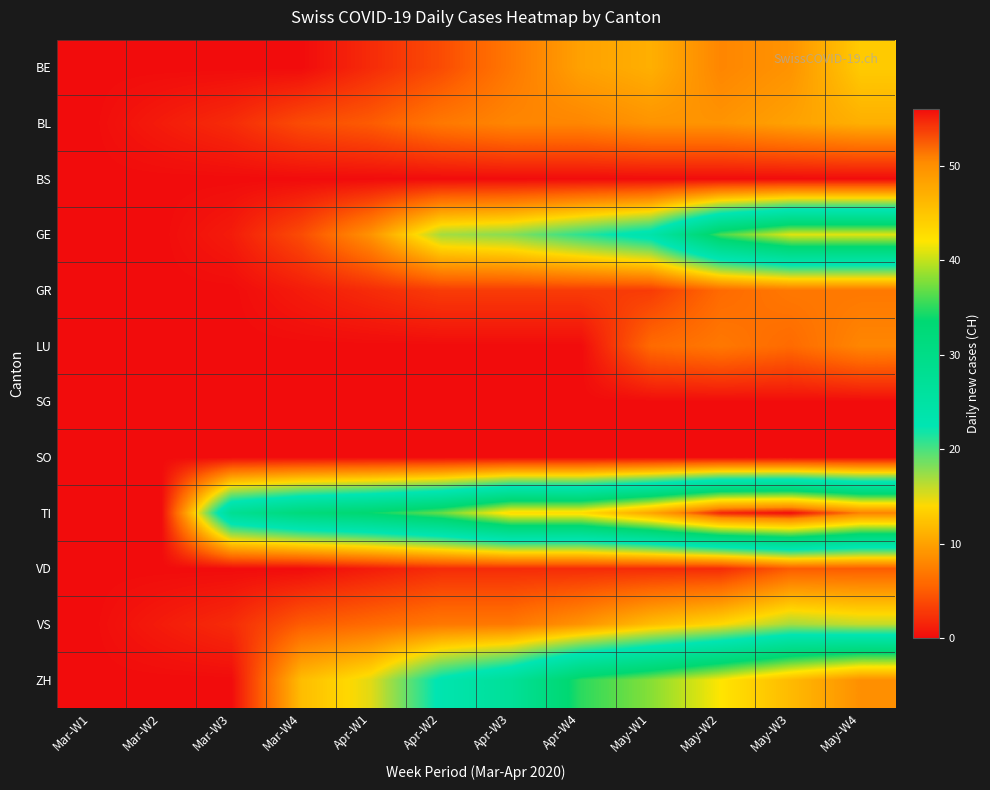

What is the total value across all series at Apr-W4?

131